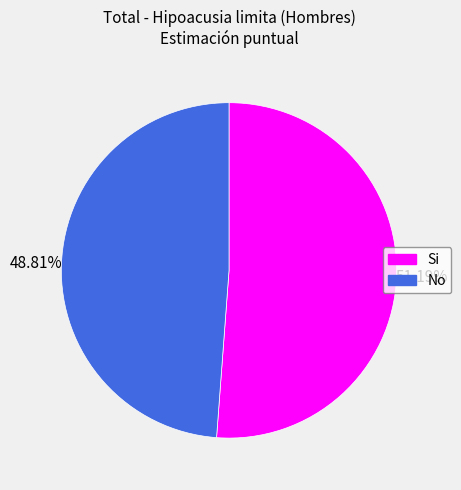

To the nearest percent, what is the difference between the No and Si slice percentages?

2%